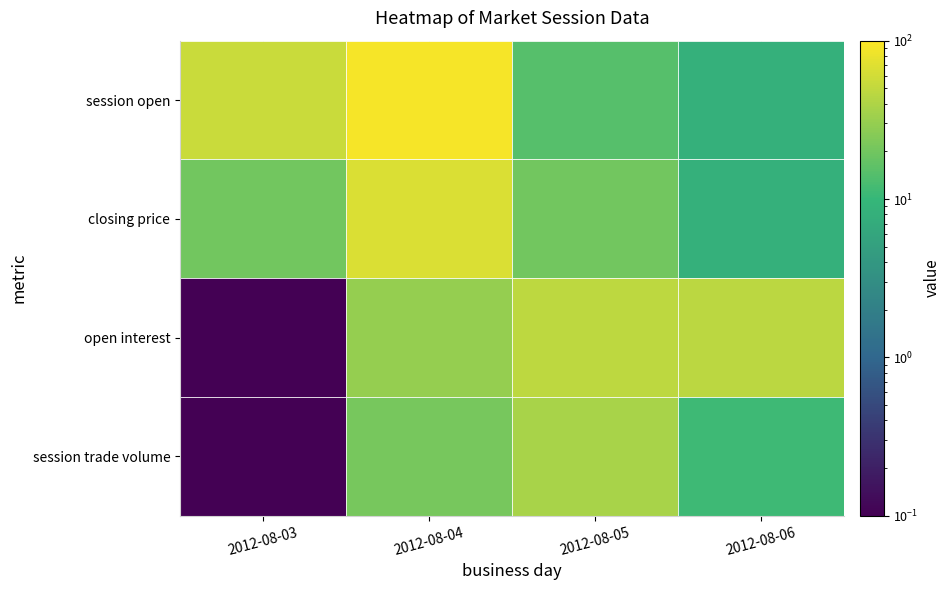

Reading right to left, list all the values displayed in this chart.

session open: 2012-08-06=8.0	2012-08-05=14.5	2012-08-04=90.0	2012-08-03=55.0
closing price: 2012-08-06=8.0	2012-08-05=20.0	2012-08-04=65.0	2012-08-03=20.0
open interest: 2012-08-06=46.0	2012-08-05=47.0	2012-08-04=30.0	2012-08-03=0.0
session trade volume: 2012-08-06=11.0	2012-08-05=37.0	2012-08-04=21.0	2012-08-03=0.0